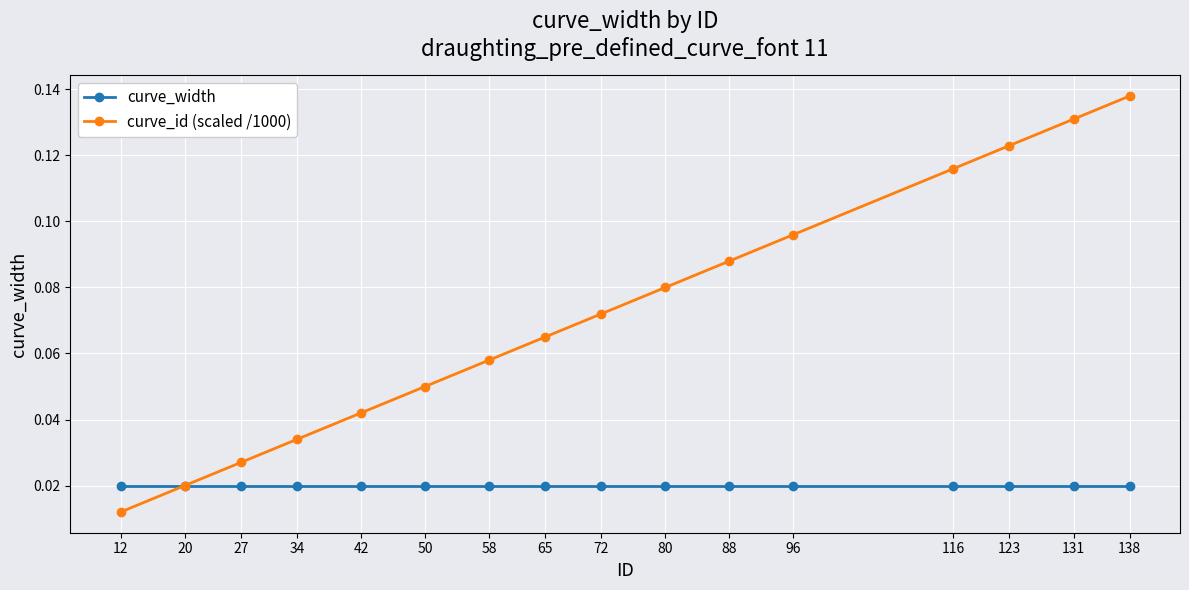

List the labels in order of curve_id (scaled /1000) value, smallest first.

12, 20, 27, 34, 42, 50, 58, 65, 72, 80, 88, 96, 116, 123, 131, 138